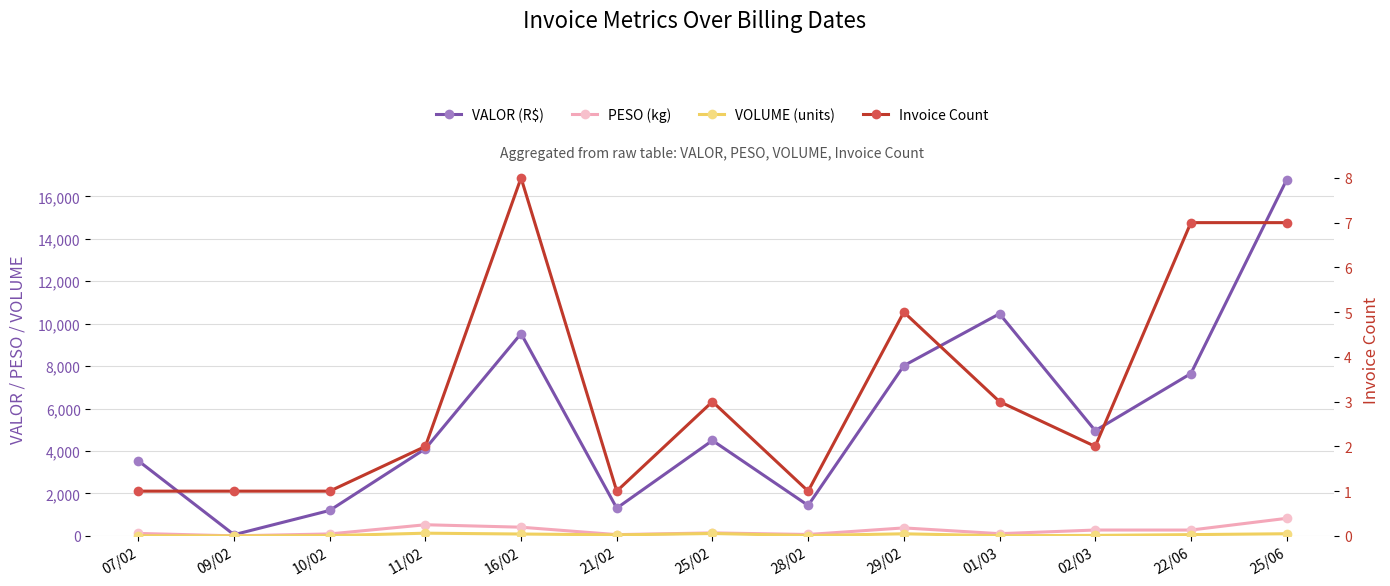

True or false: Invoice Count and VOLUME (units) intersect in this chart.

False